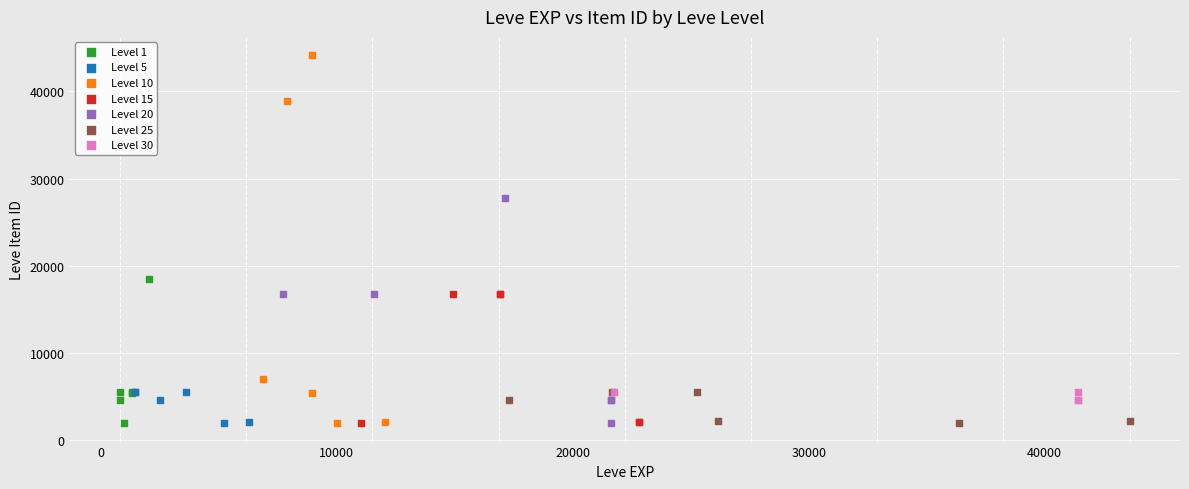

Which series has the largest Y range (max minus min)?

Level 10